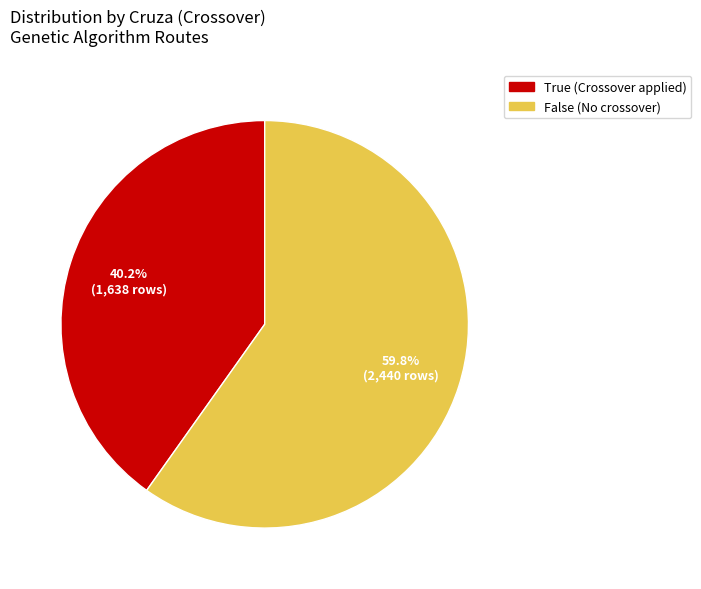

Between False and True, which is larger?

False